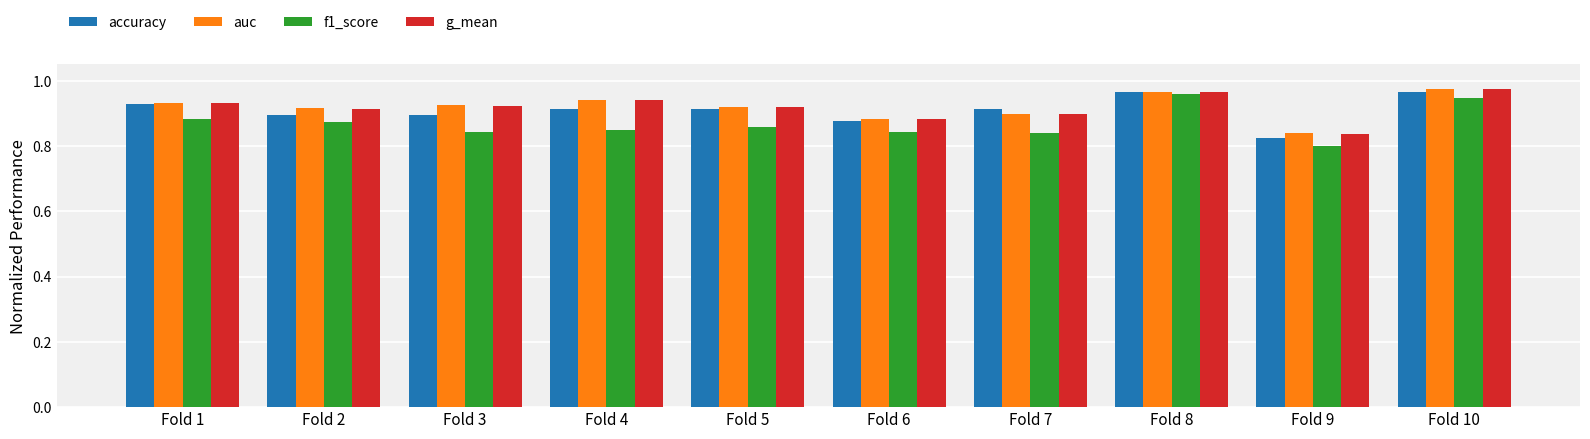

Is it true that auc equals 0.9 at Fold 7?

True